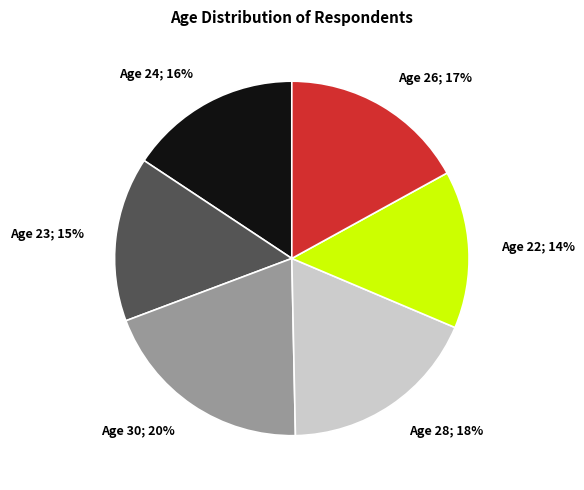

Is there any slice that represents more than half of the pie?

No